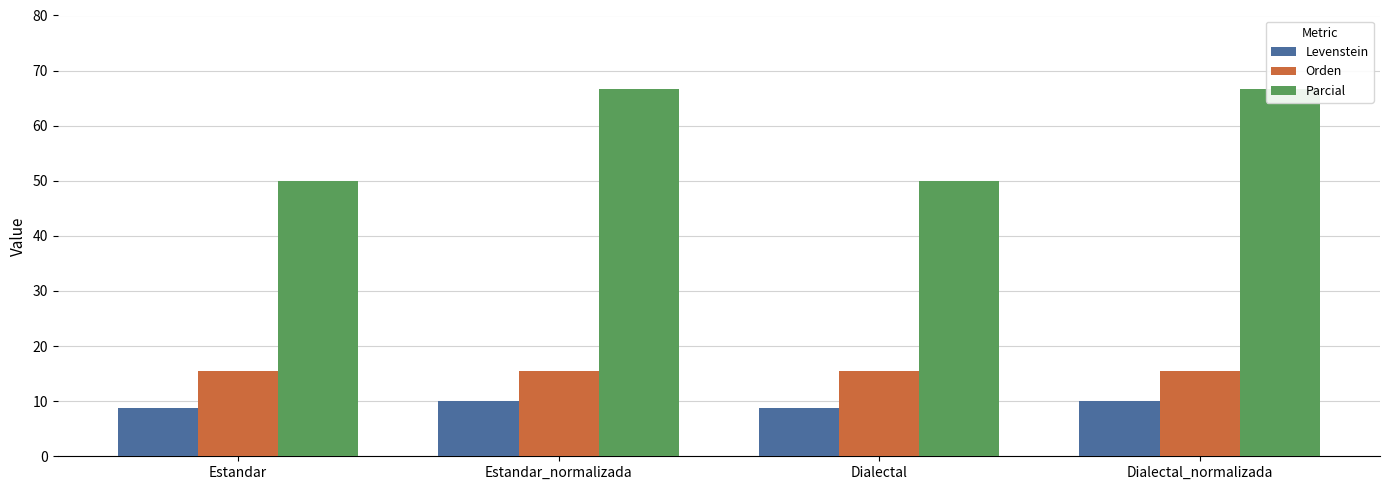

What position from the left is Estandar?

1